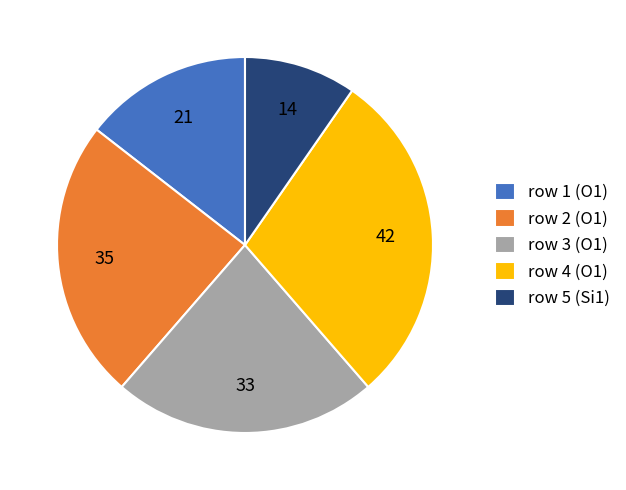

Which category has the smallest portion of the pie?

row 5 (Si1)